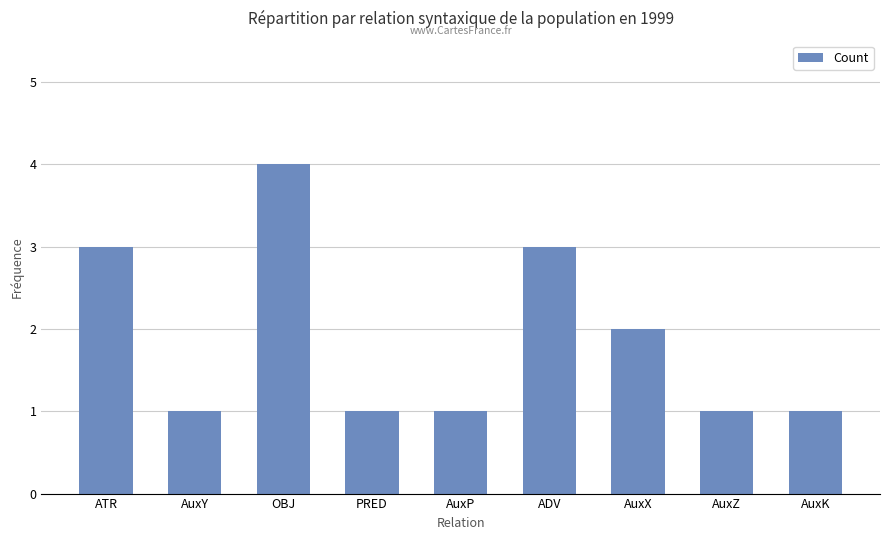

What position from the left is AuxP?

5